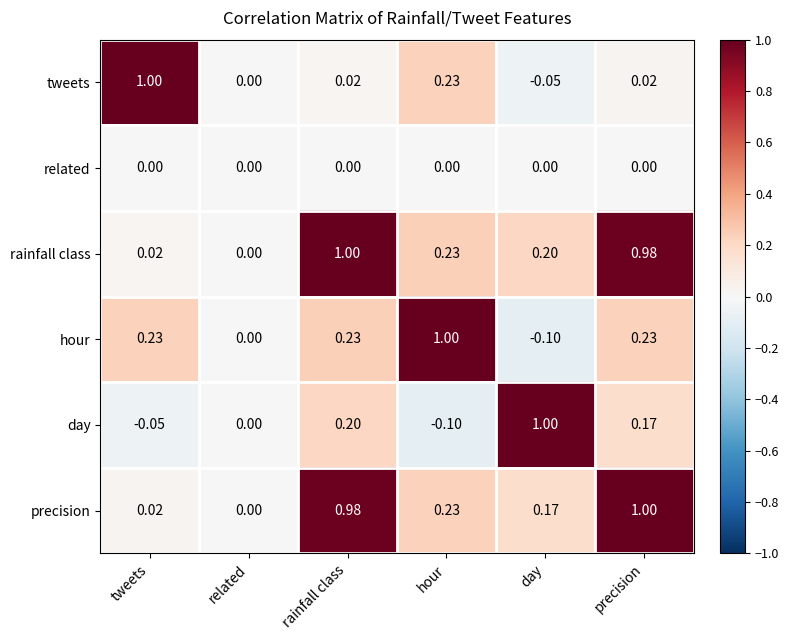

Which series has the largest total across all categories?

rainfall class